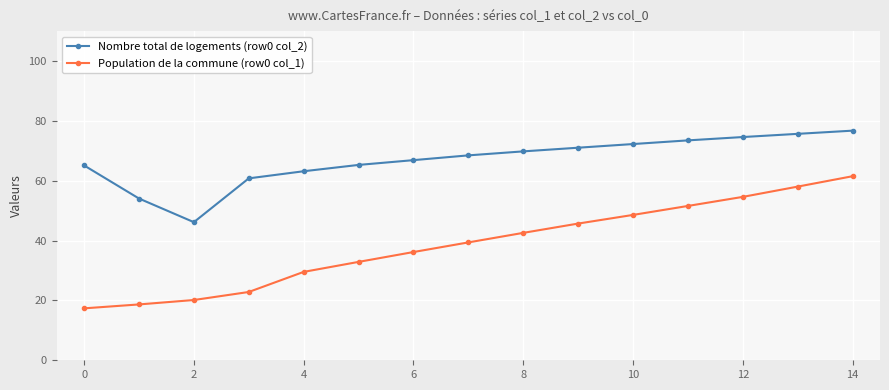

List the series in order of their peak value, lowest first.

Population de la commune (row0 col_1), Nombre total de logements (row0 col_2)